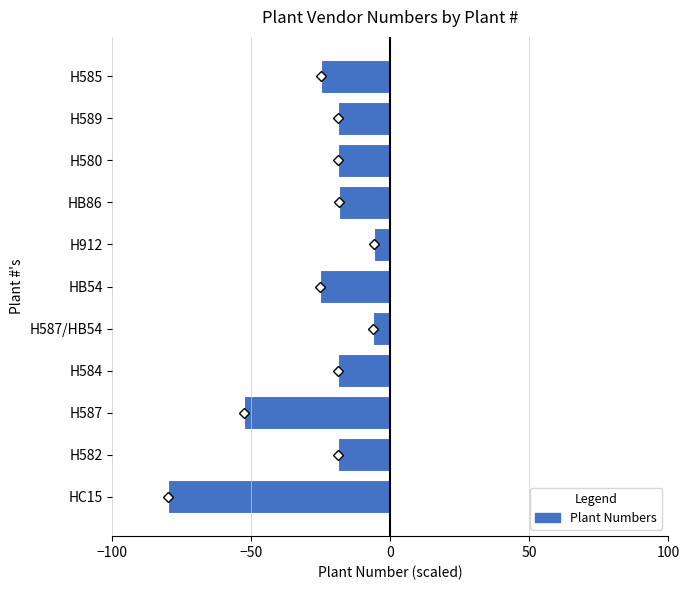

What is the sum of all values?

-288.6